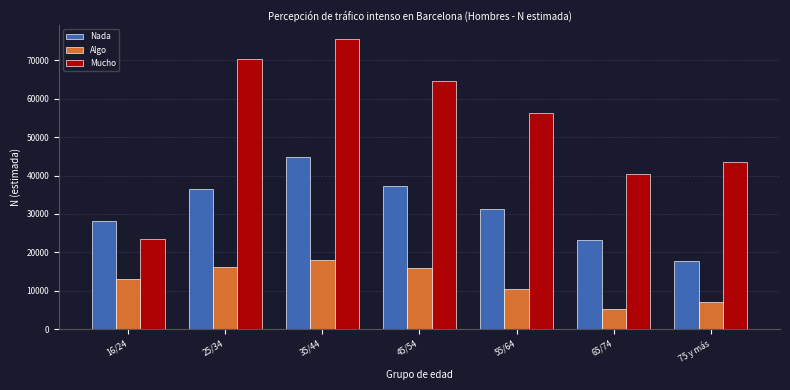

Reading left to right, list all the values displayed in this chart.

Nada: 28102	36600	44804	37246	31342	23305	17876
Algo: 12984	16308	18012	15921	10483	5353	7178
Mucho: 23587	70381	75393	64485	56189	40444	43463